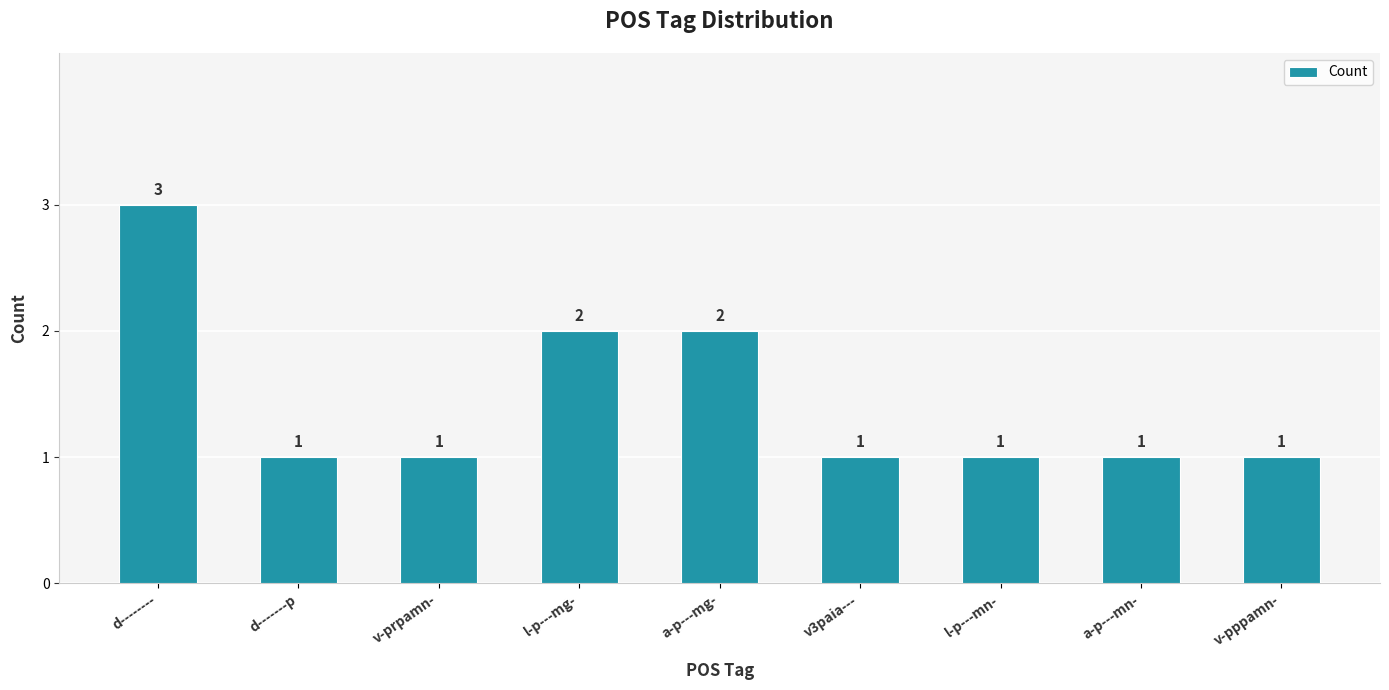

What is the change in value from l-p---mg- to v-pppamn-?

-1